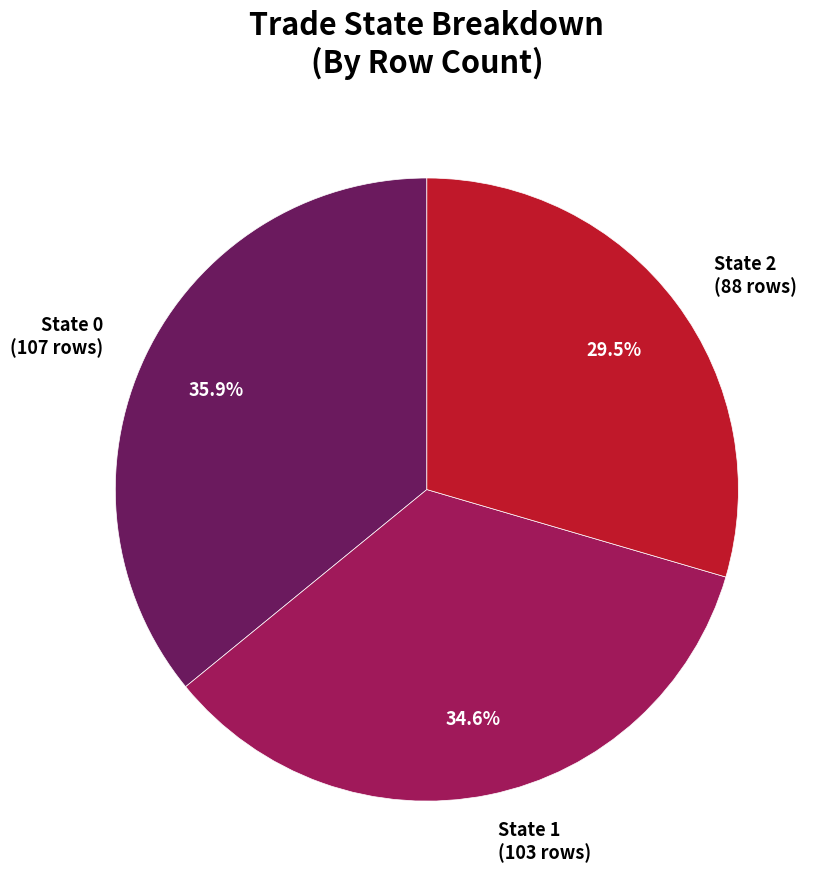

How much of the chart is everything except State 1 (103 rows)?

65.4%